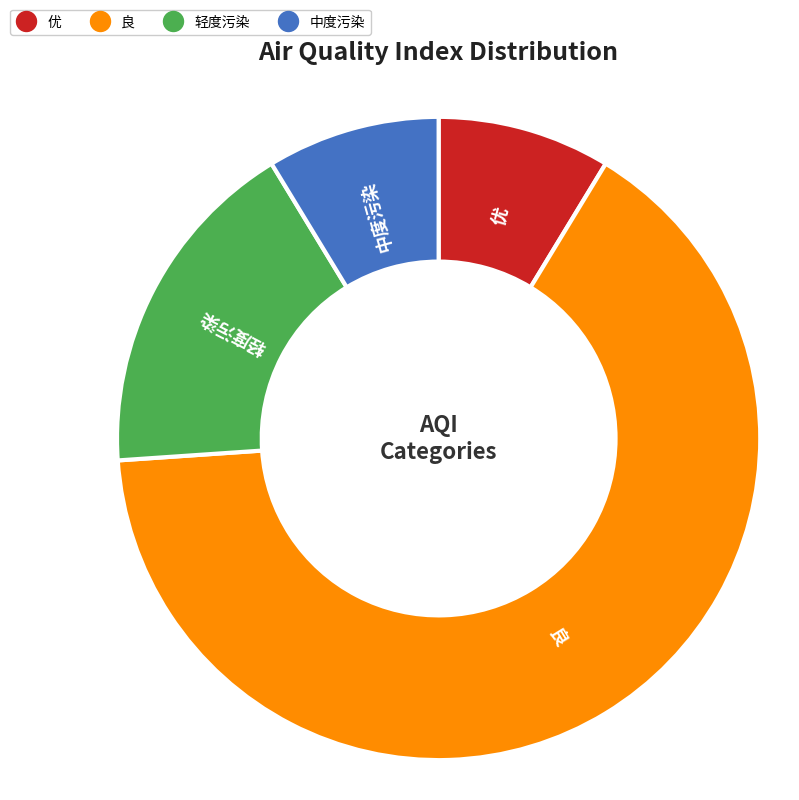

Is there a majority slice in this chart?

Yes